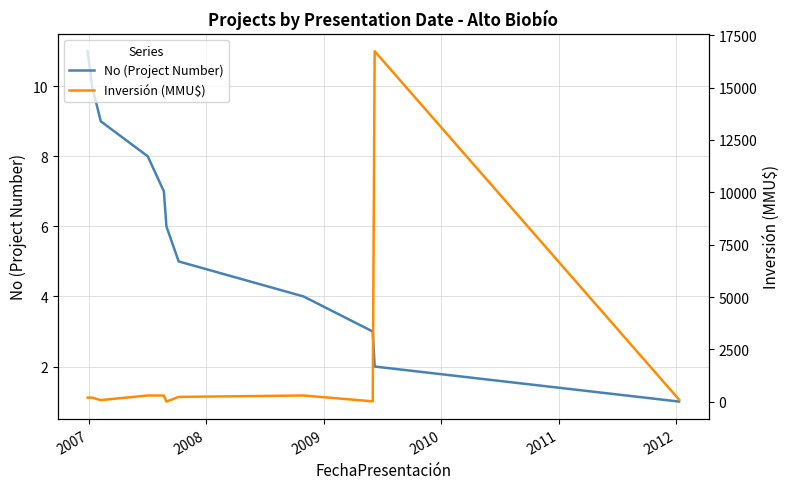

What is the difference between the maximum and minimum values in the No (Project Number) series?

10